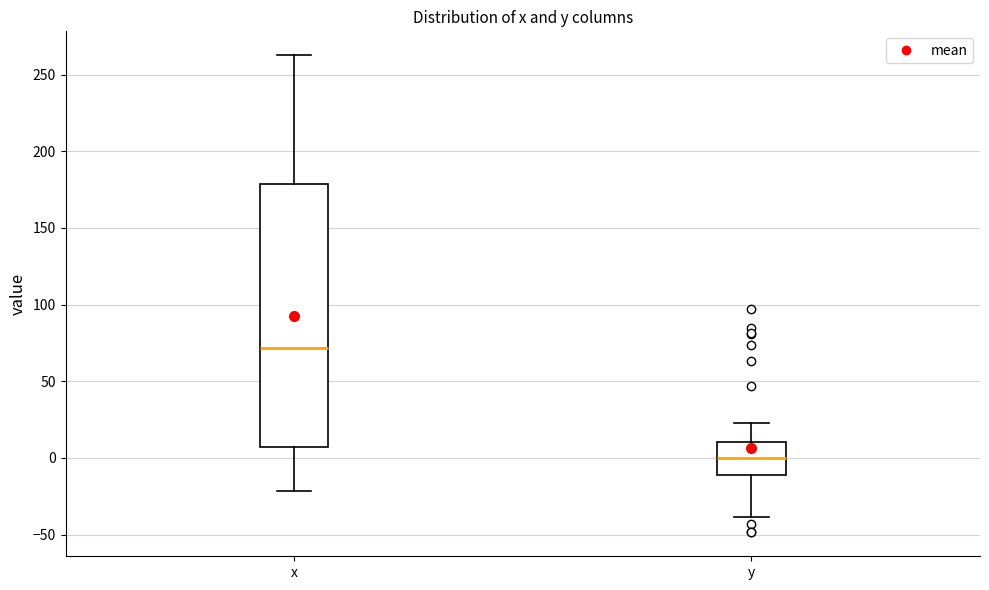

Which box's median line is the lowest?

y